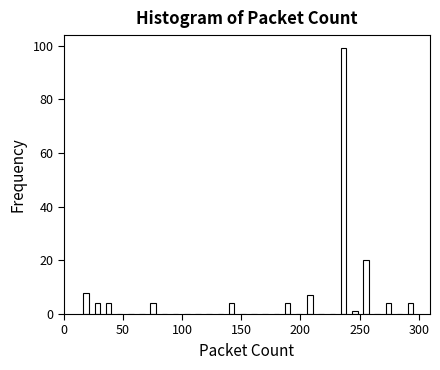

Read against the x-axis, roughly where is the centre of the tallest bar?

235